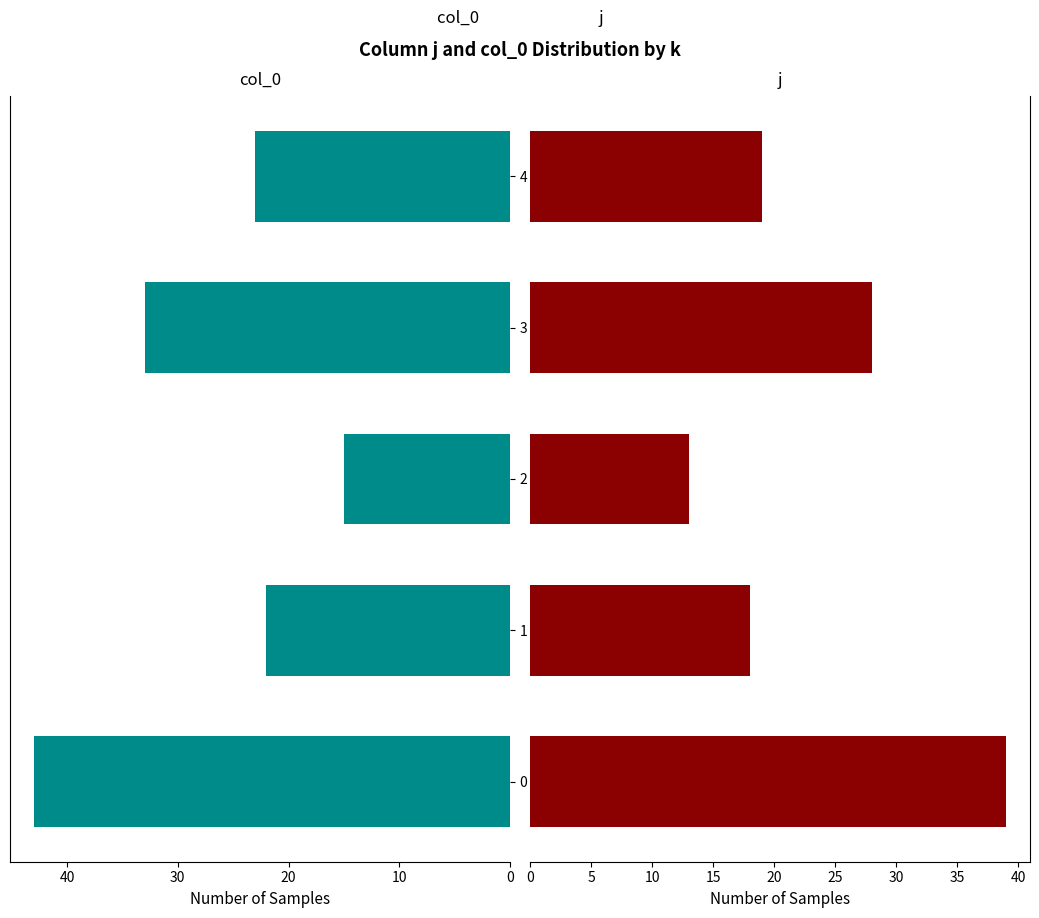

What is the highest value of the col_0 series?

43